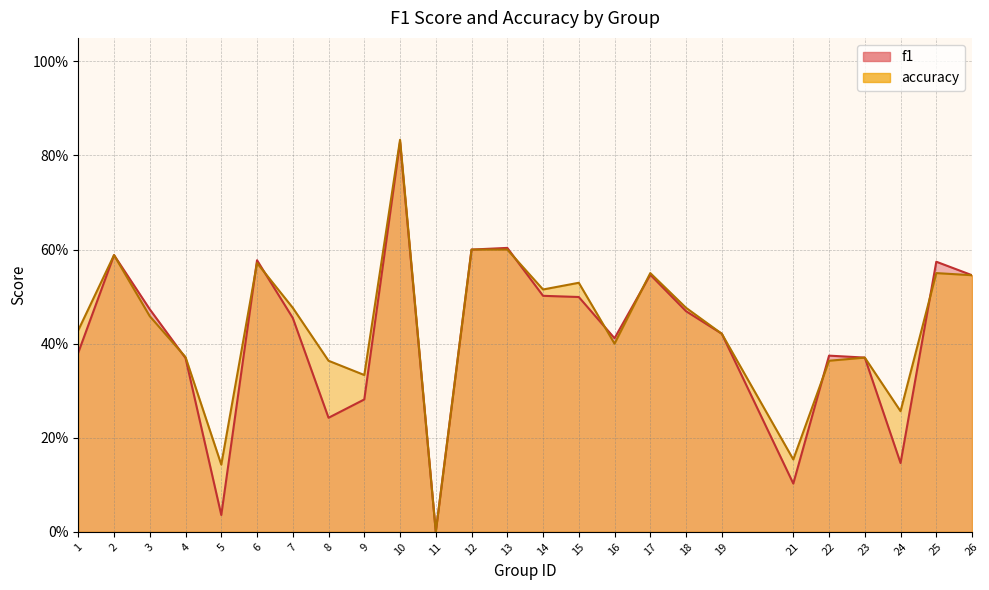

How many distinct data groups are displayed?

2